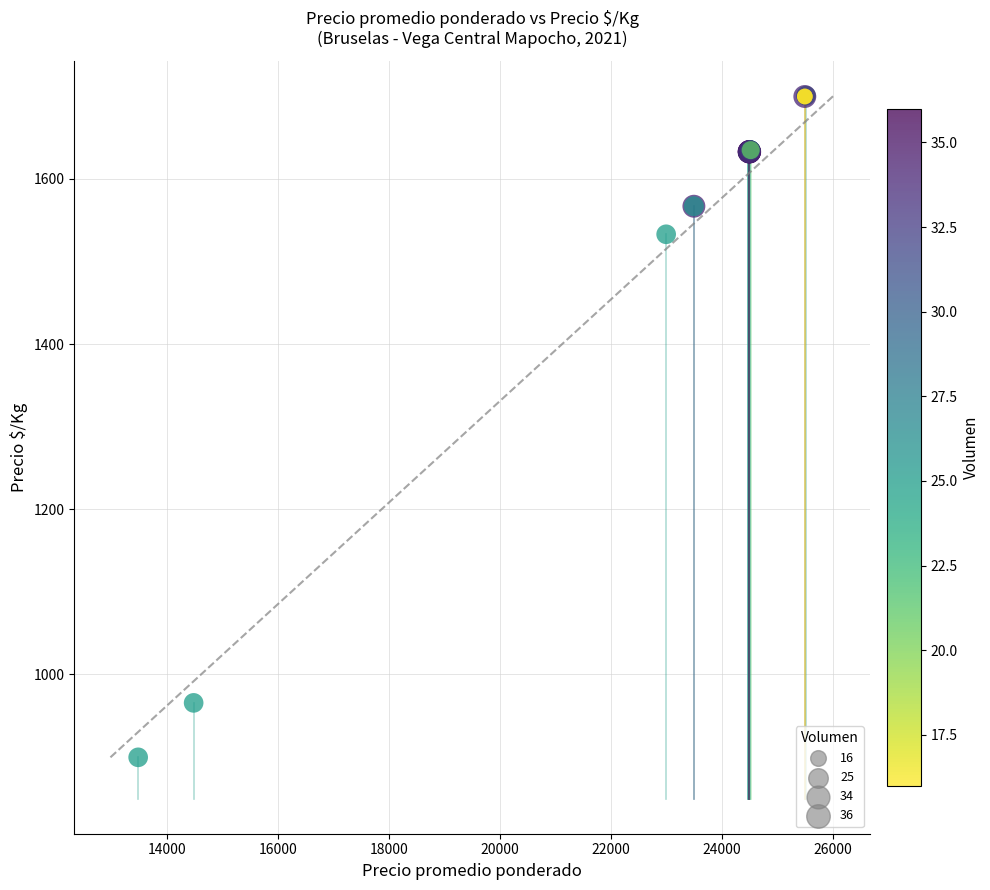

What Y value in the scatter plot is closest to 1300?

1533